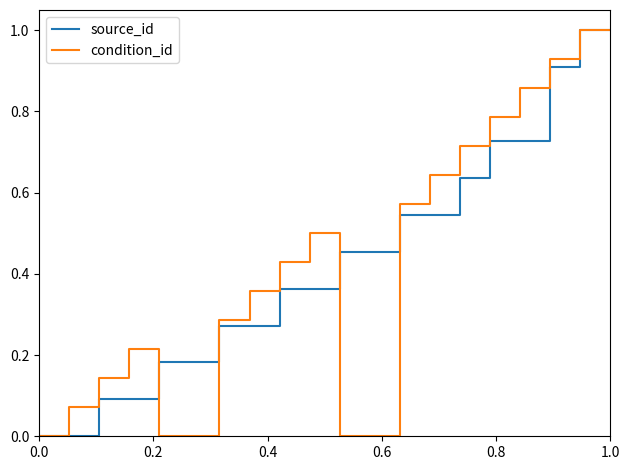

List the series in order of their overall mean, highest first.

source_id, condition_id